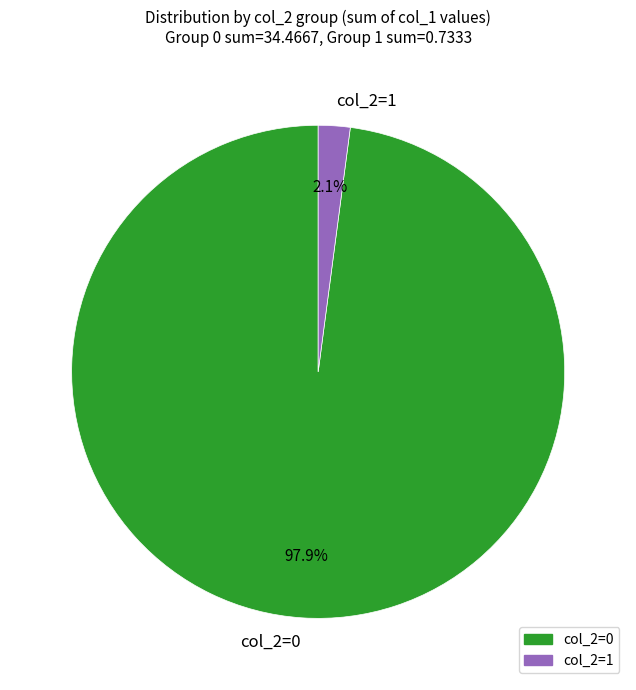

Which category accounts for the majority?

col_2=0